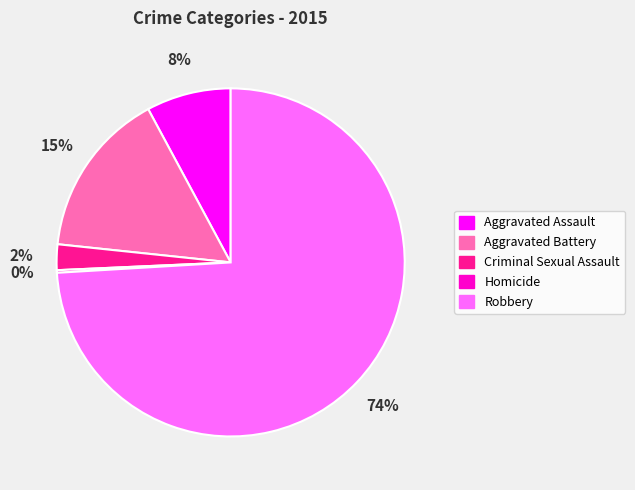

Is there a majority slice in this chart?

Yes